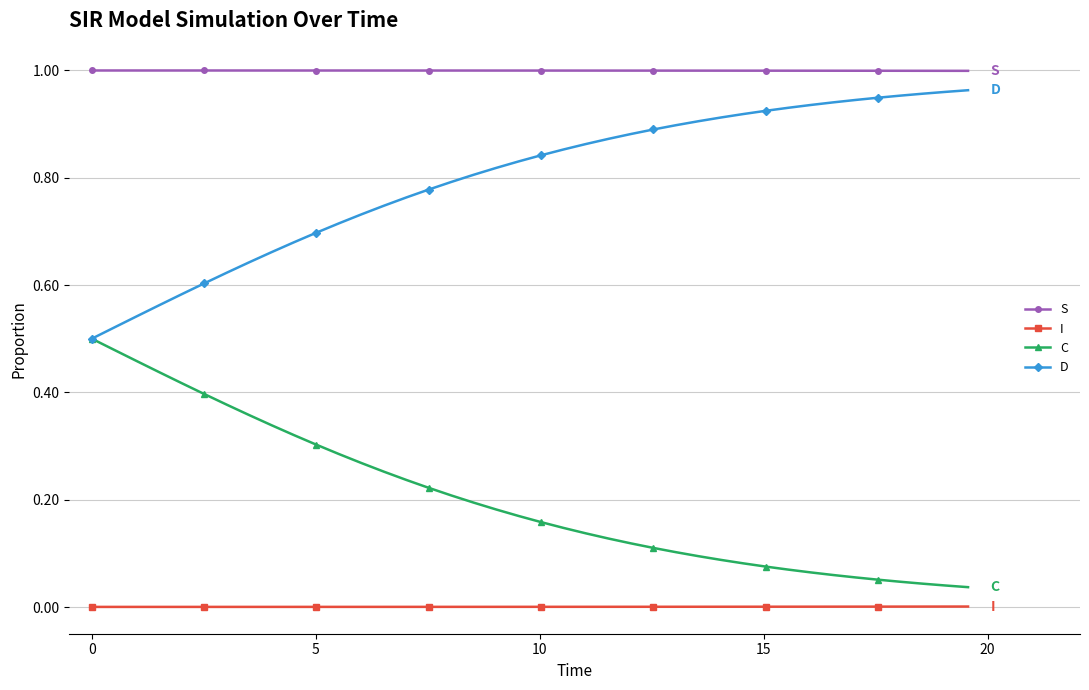

Which series has the largest total across all categories?

S